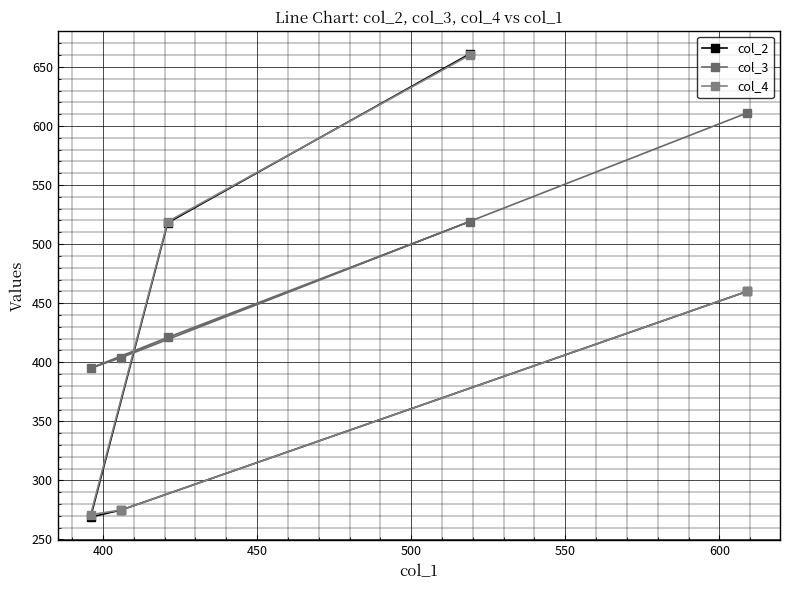

Rank the series by their maximum value, from lowest to highest.

col_3, col_4, col_2